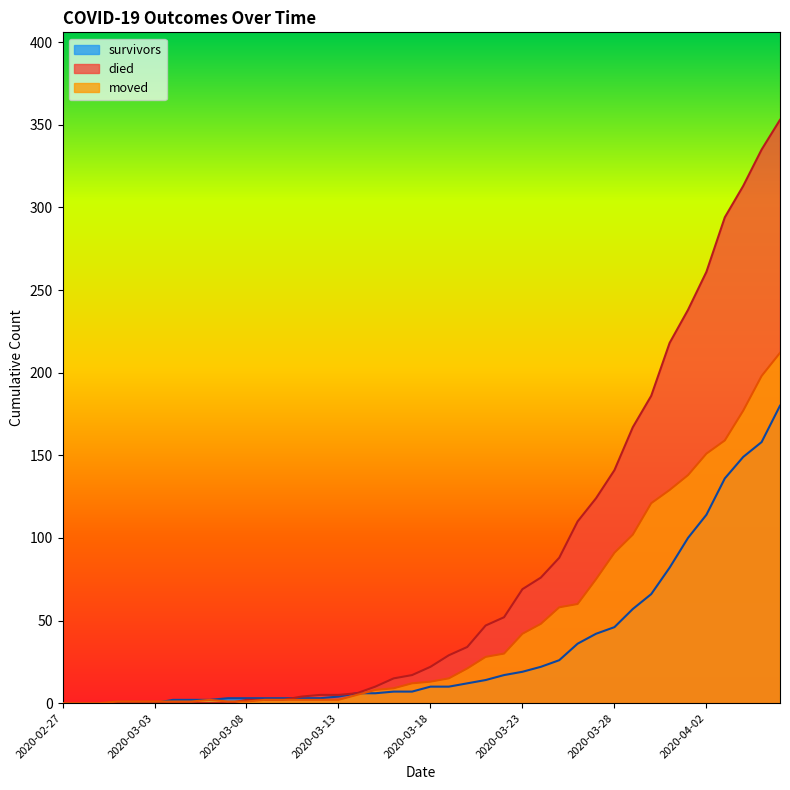

What is the difference between the maximum and minimum values in the died series?

353